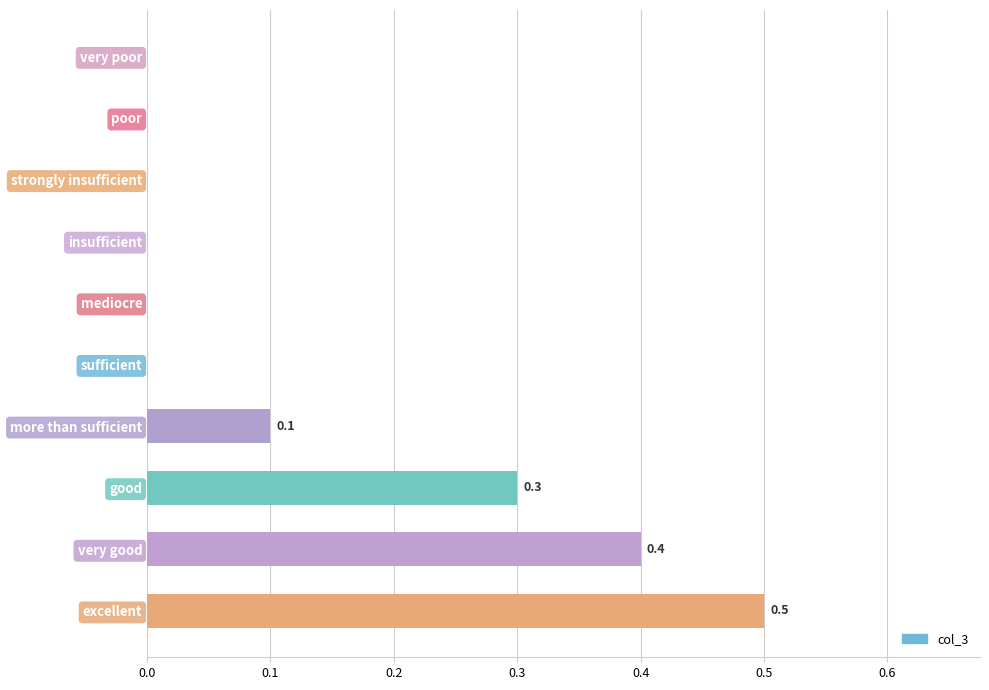

What is the sum of all values?

1.3